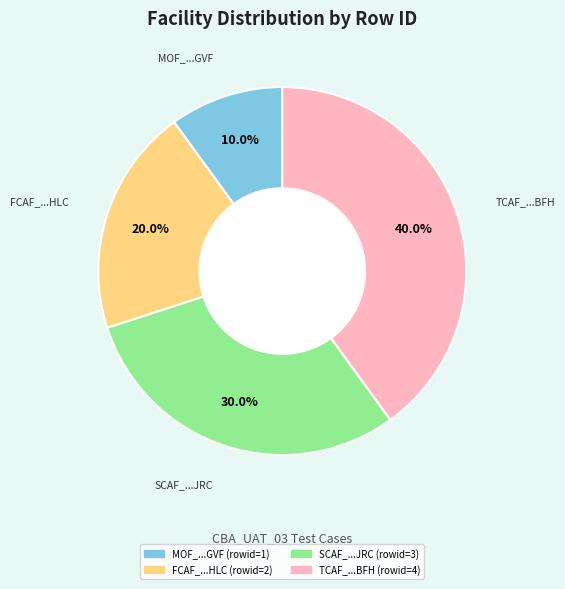

Is there any slice that represents more than half of the pie?

No